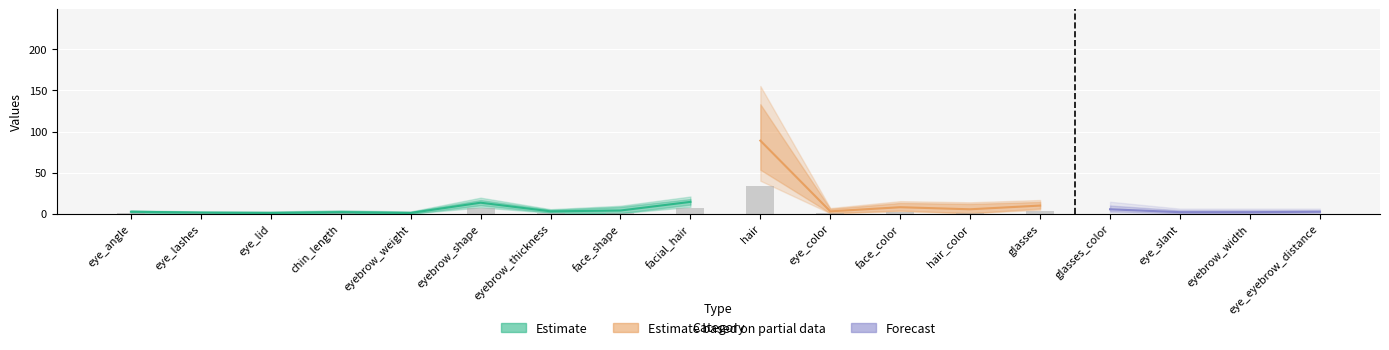

How many bars are there in each group?

2